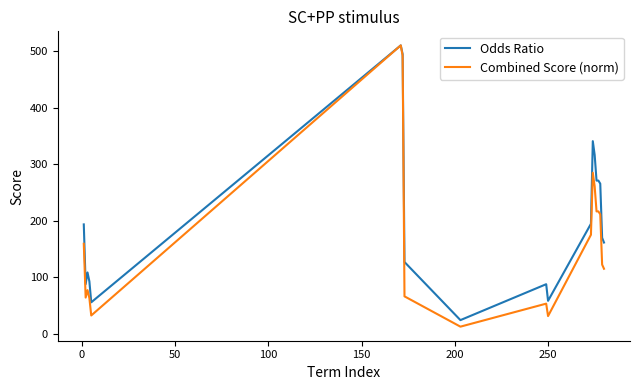

What is the maximum value shown in the chart?

510.0